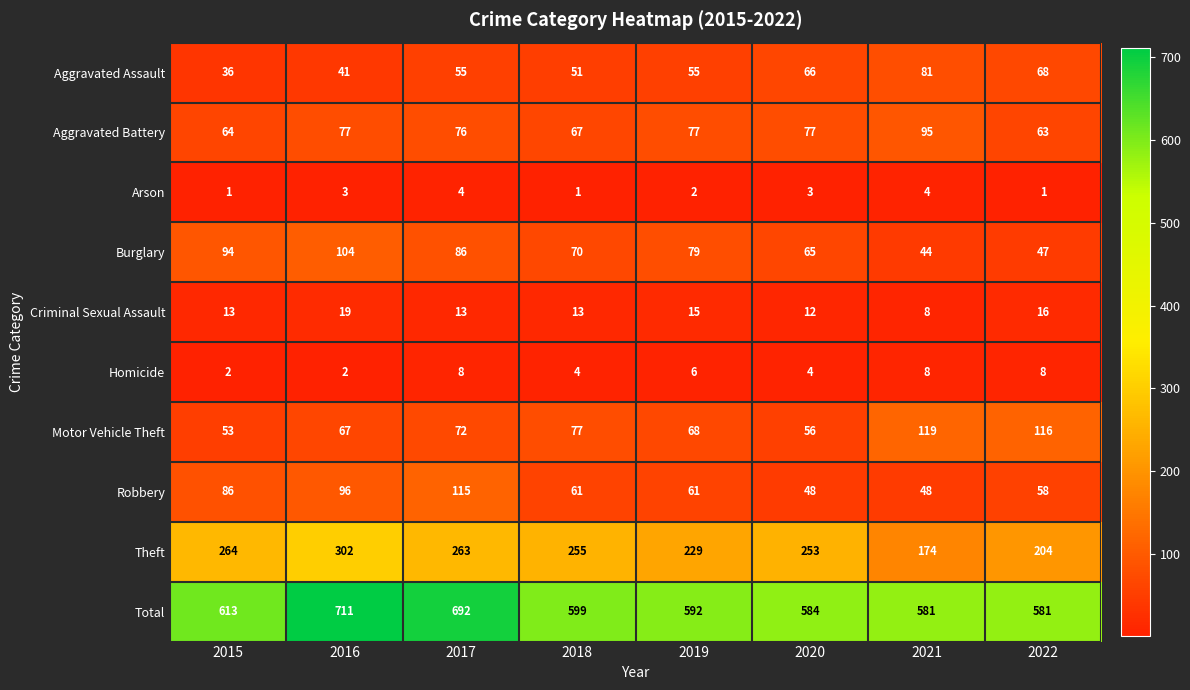

Is it true that Criminal Sexual Assault equals 13 at 2015?

True